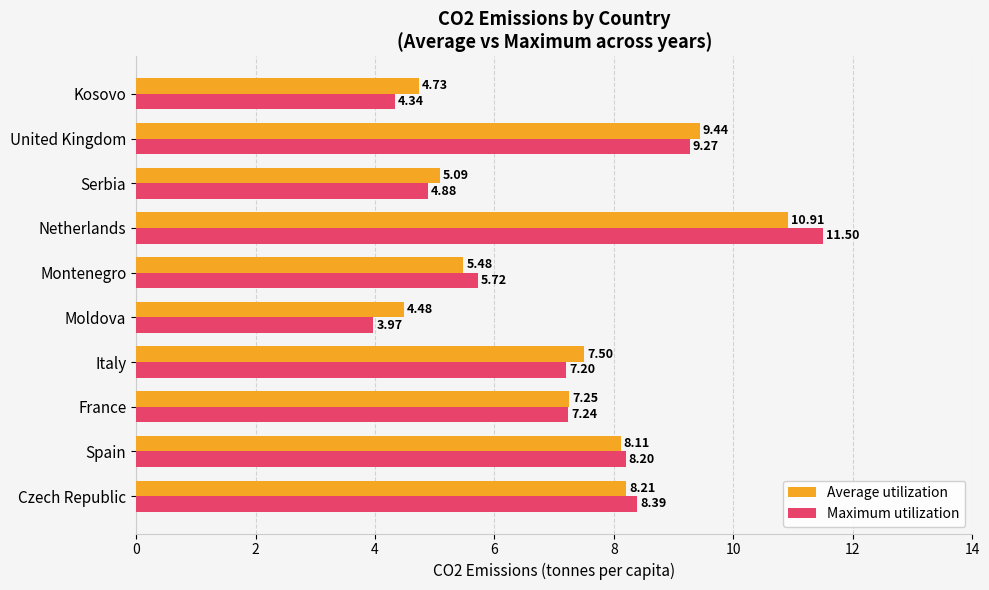

Which series has the largest total across all categories?

Average utilization